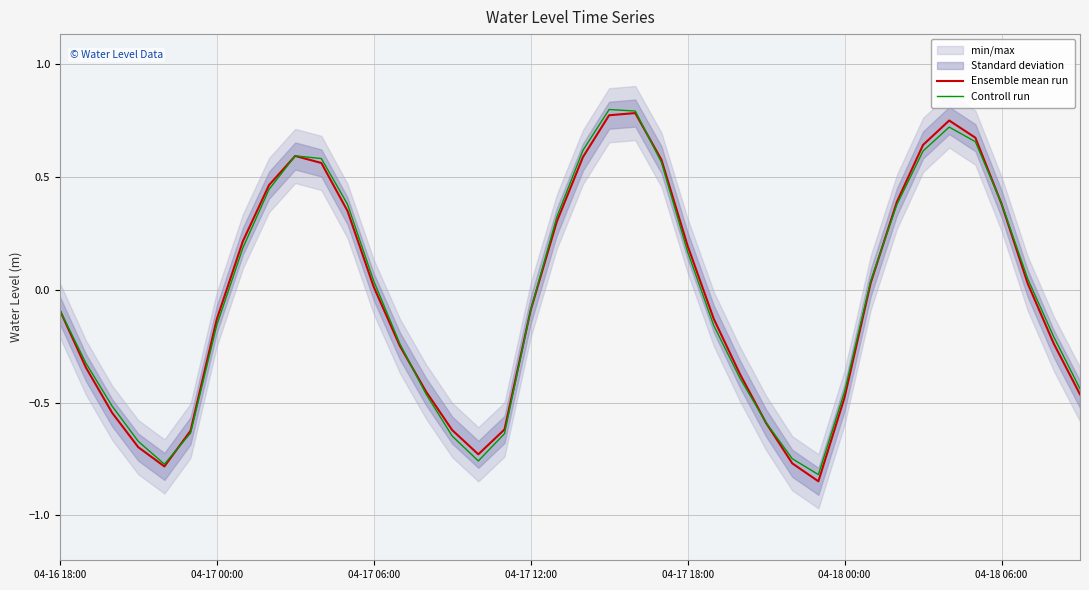

True or false: Controll run and Ensemble mean run intersect in this chart.

True